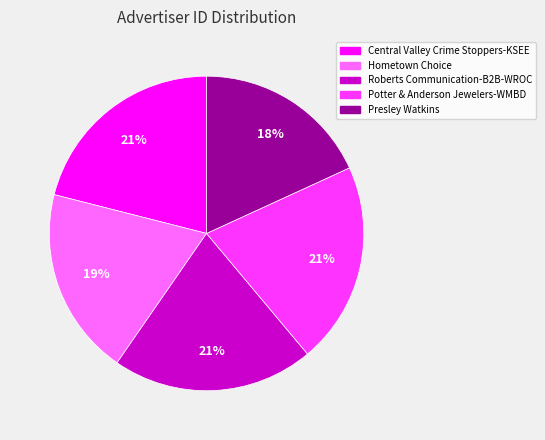

Is Hometown Choice the majority of the pie?

No